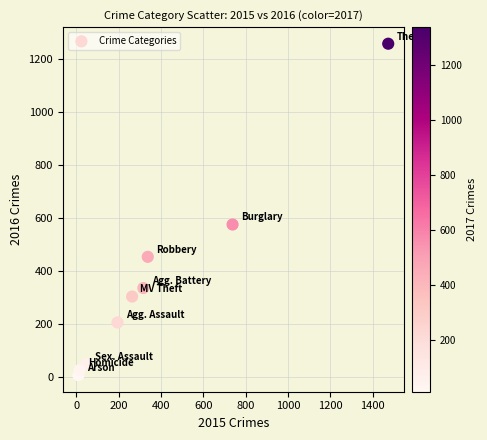

What is the average Y value?

358